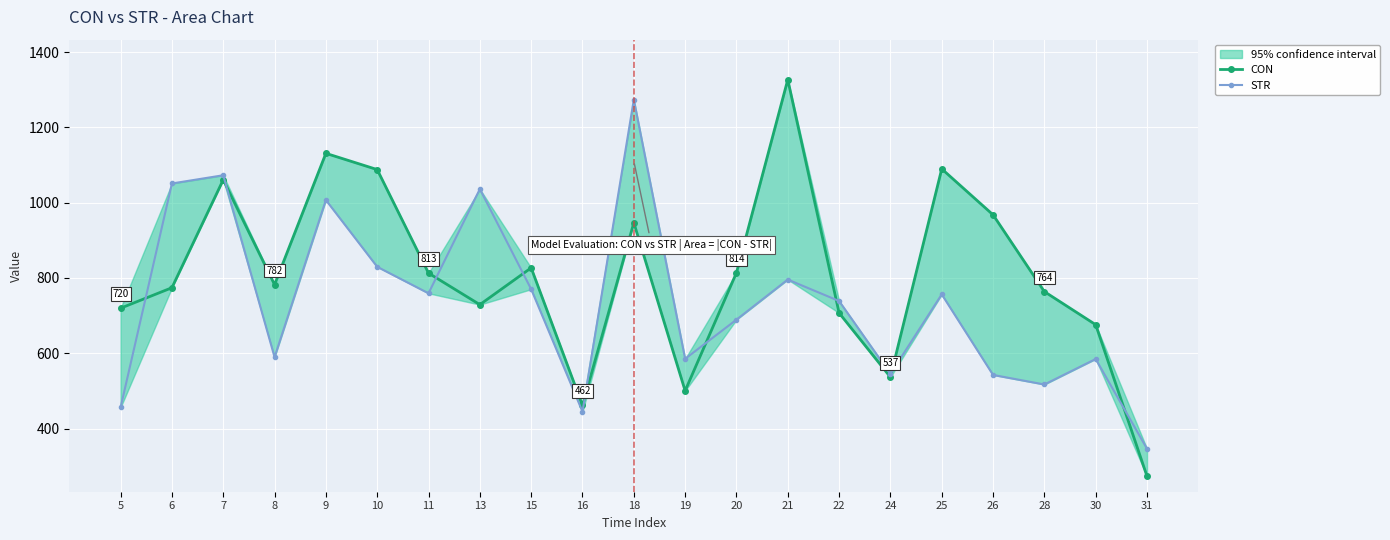

At how many categories does at least one series exceed 452?

20